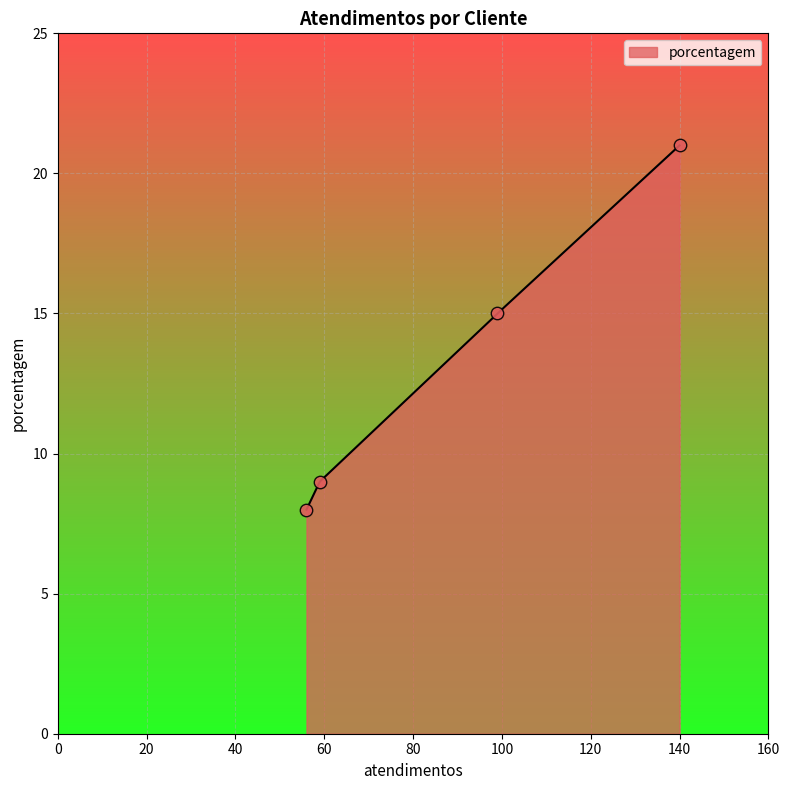

What is the minimum value for porcentagem?

8.0